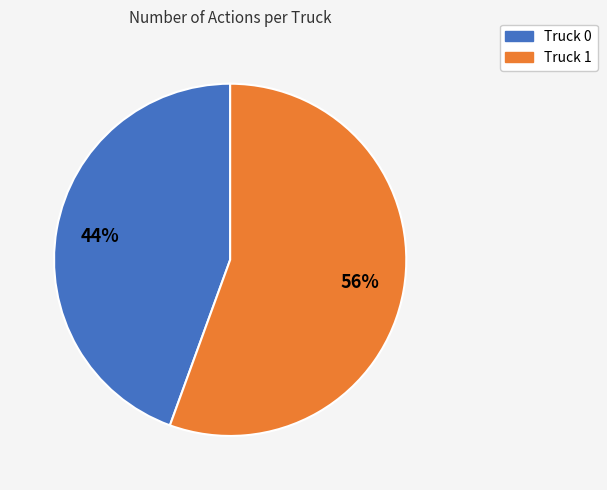

Rank the categories by value from lowest to highest.

Truck 0, Truck 1